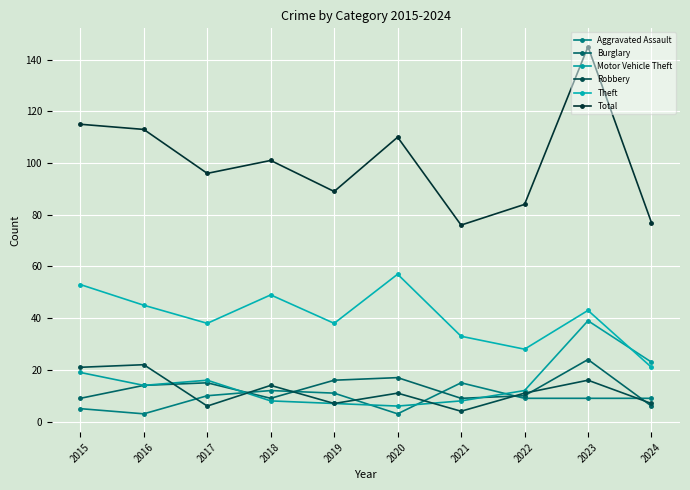

Which category has the highest value in the Theft series?

2020